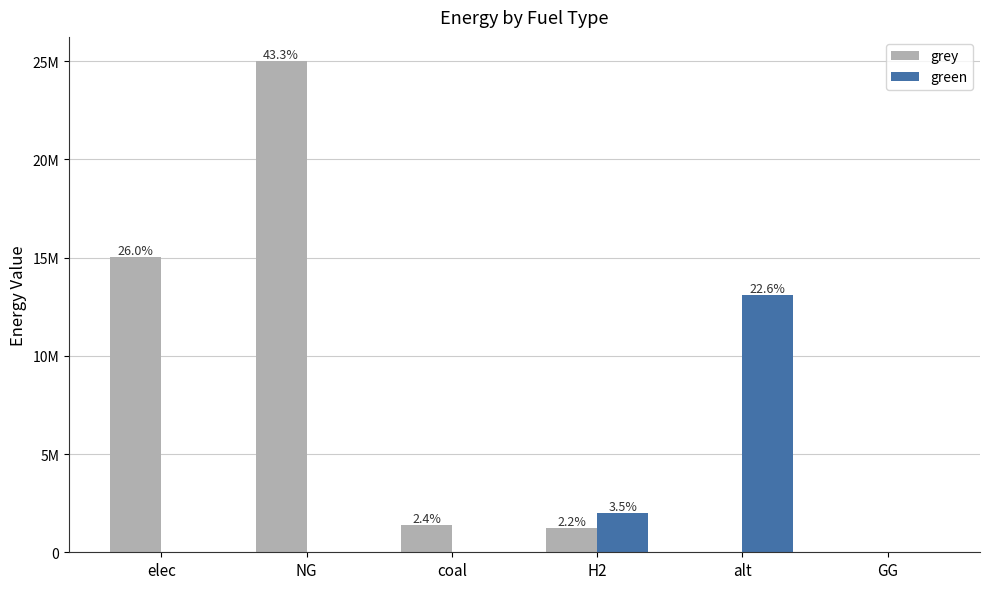

What are all the series names shown in the legend?

grey, green